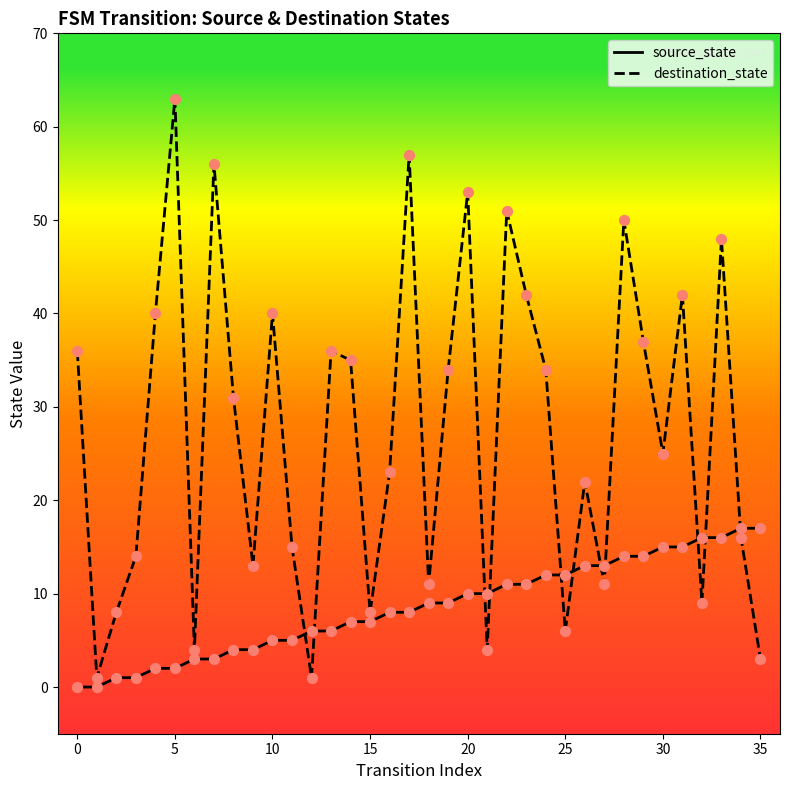

At how many categories does at least one series exceed 61?

1